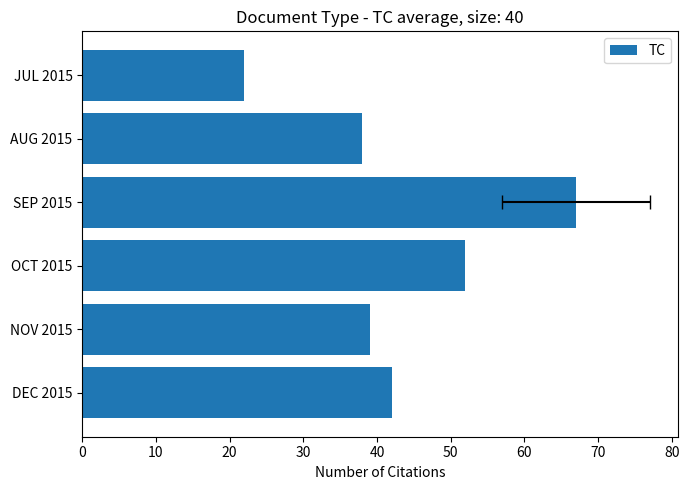

The chart shows a value of 42 at DEC 2015. True or false?

True